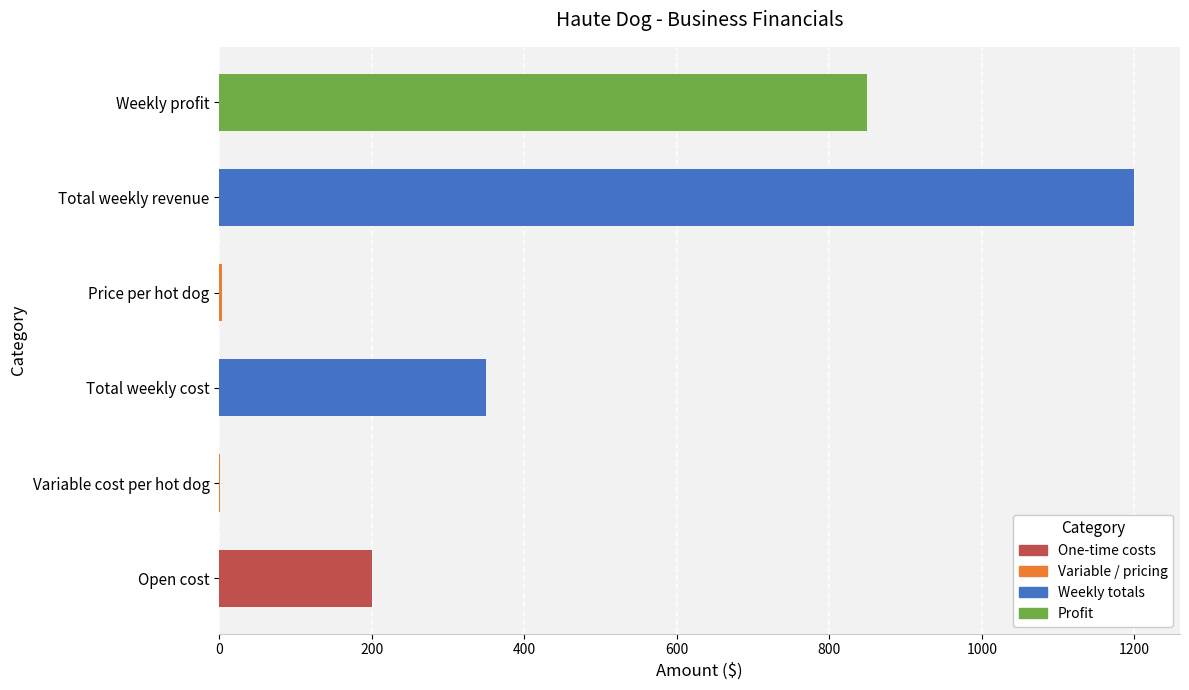

What value does the data have at Variable cost per hot dog?

0.5